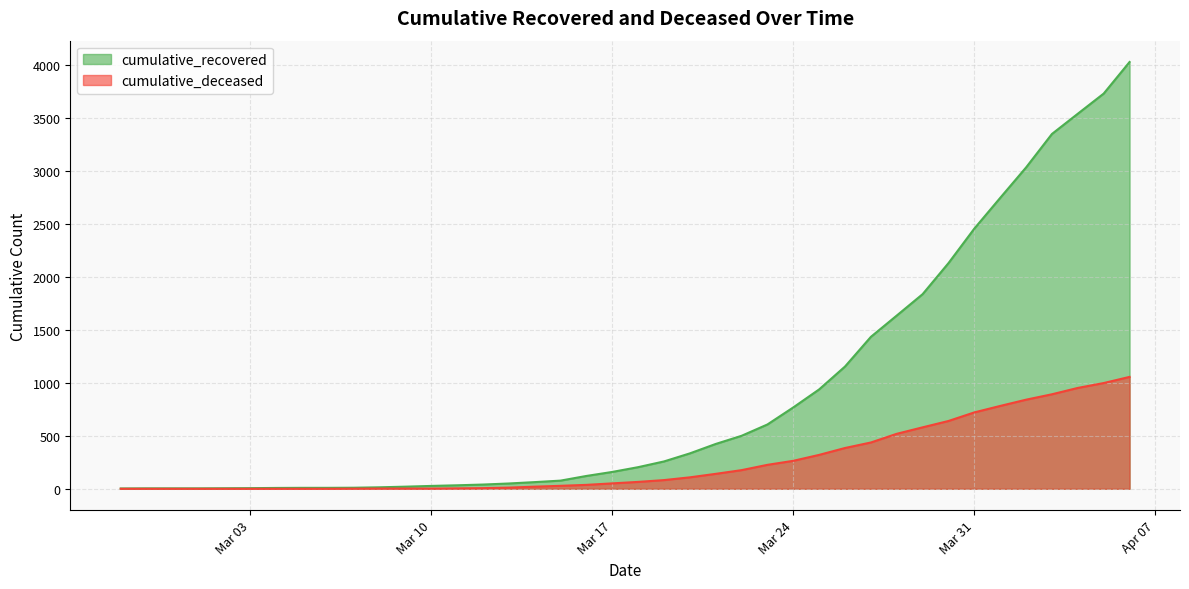

What is the total value across all series at 2020-03-14?

83